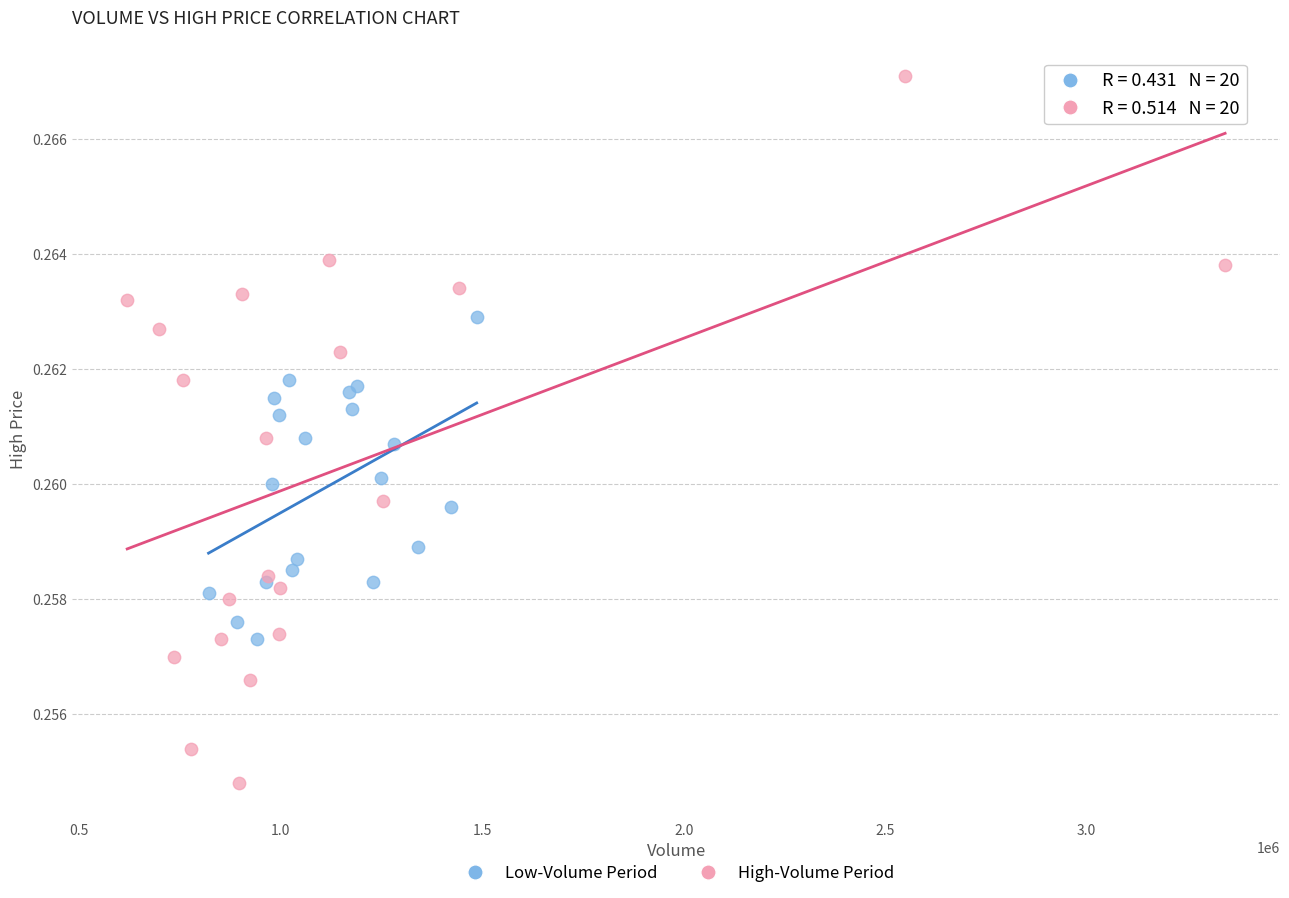

Which series reaches the maximum Y coordinate?

High-Volume Period